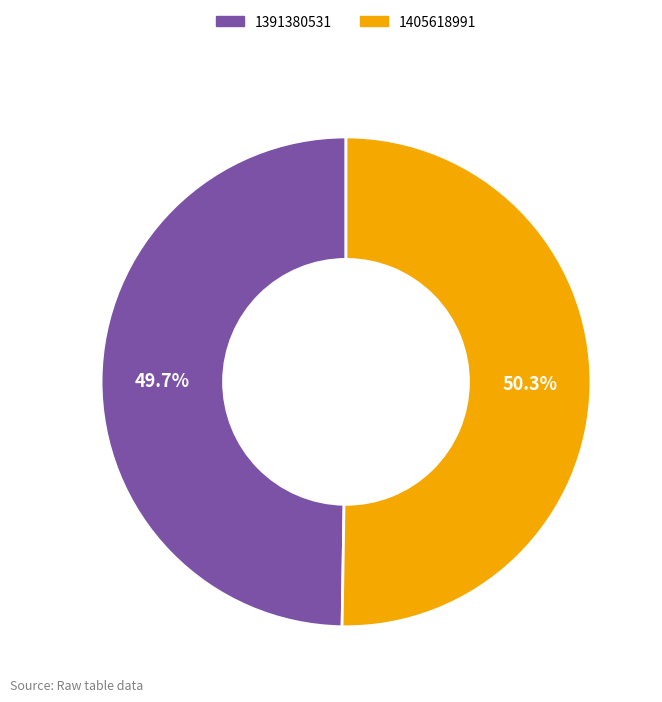

Is there any slice that represents more than half of the pie?

Yes